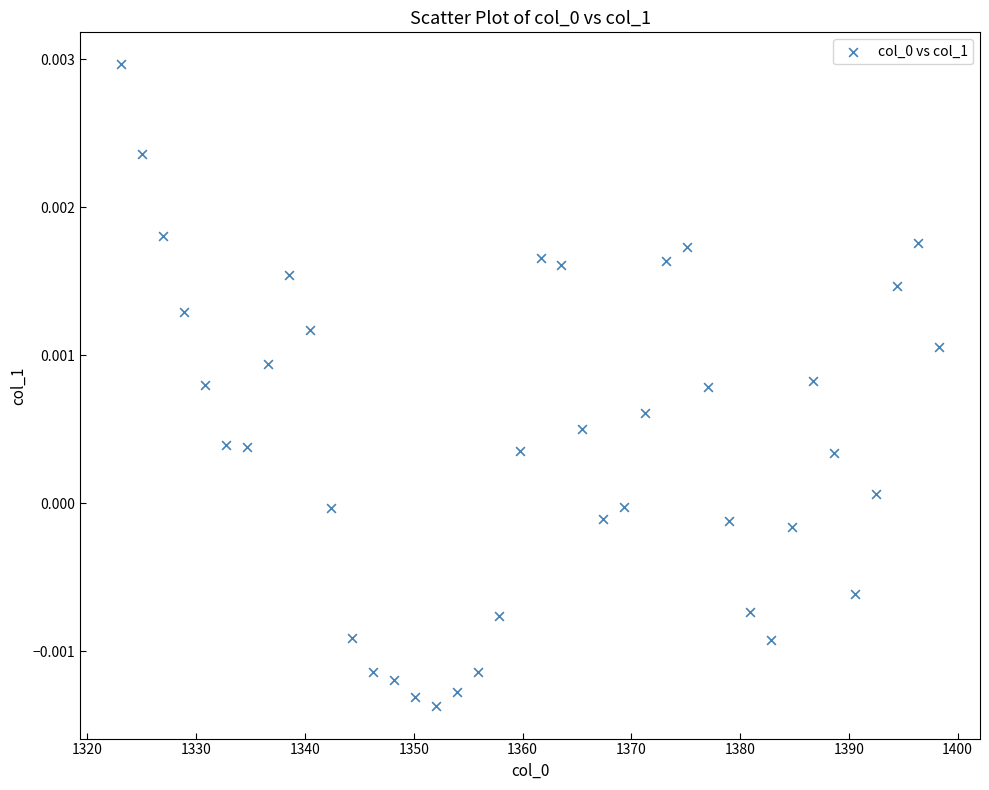

What is the range of X values (max minus min)?

75.2